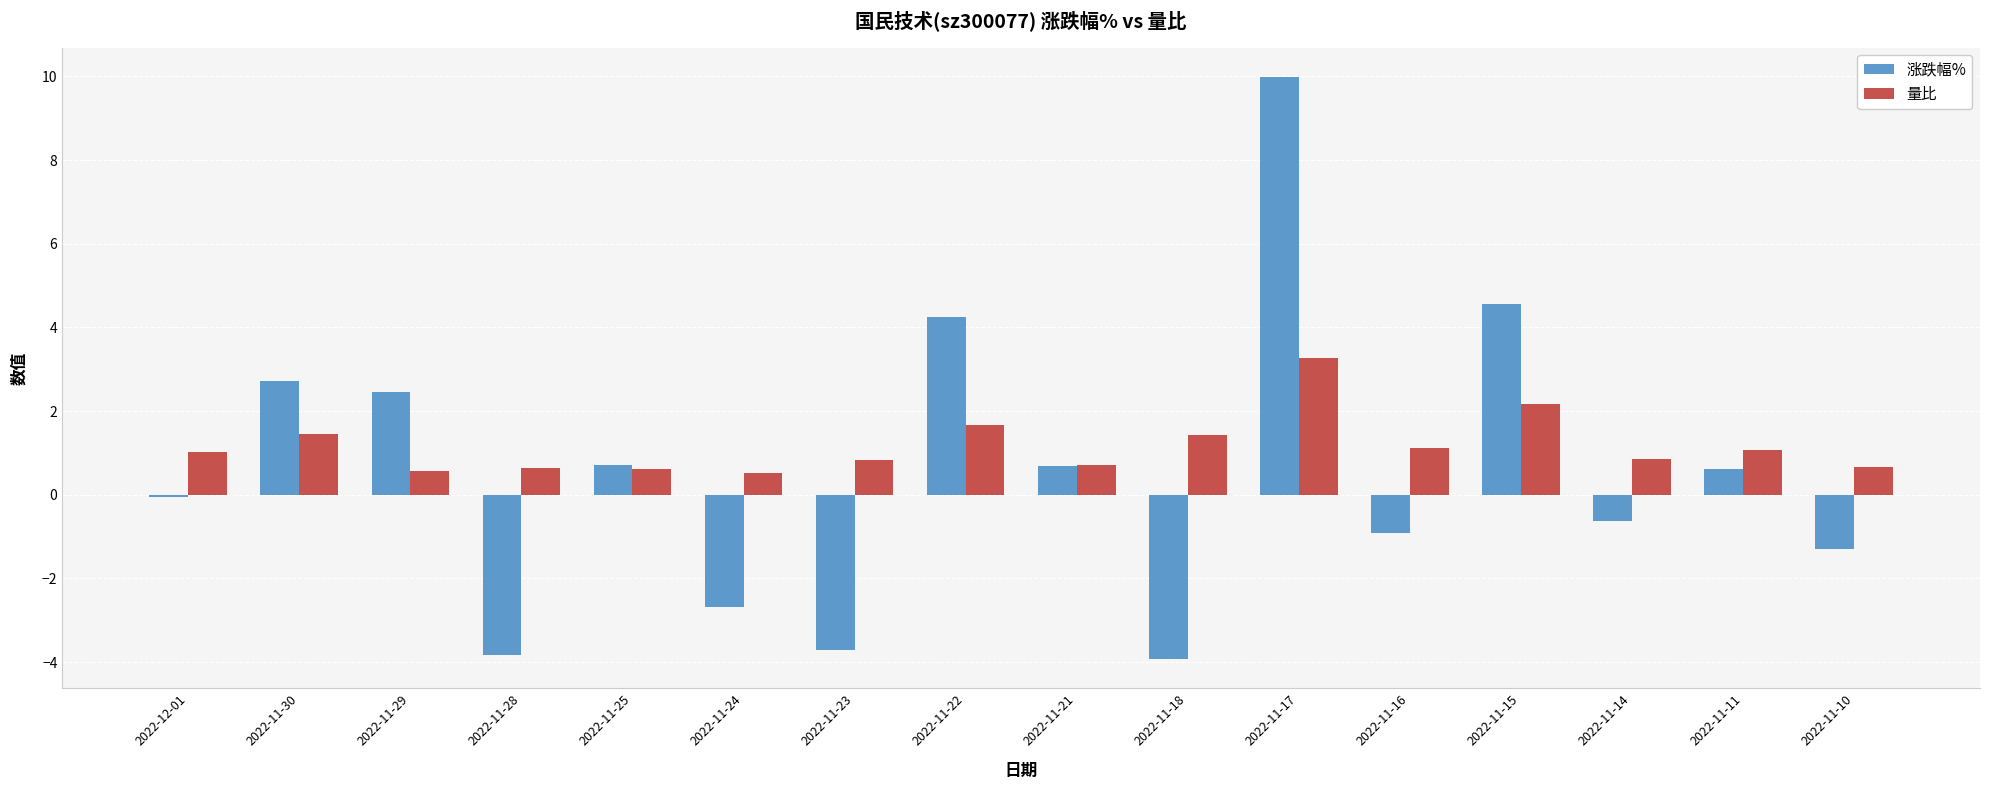

What is the lowest value of the 量比 series?

0.5